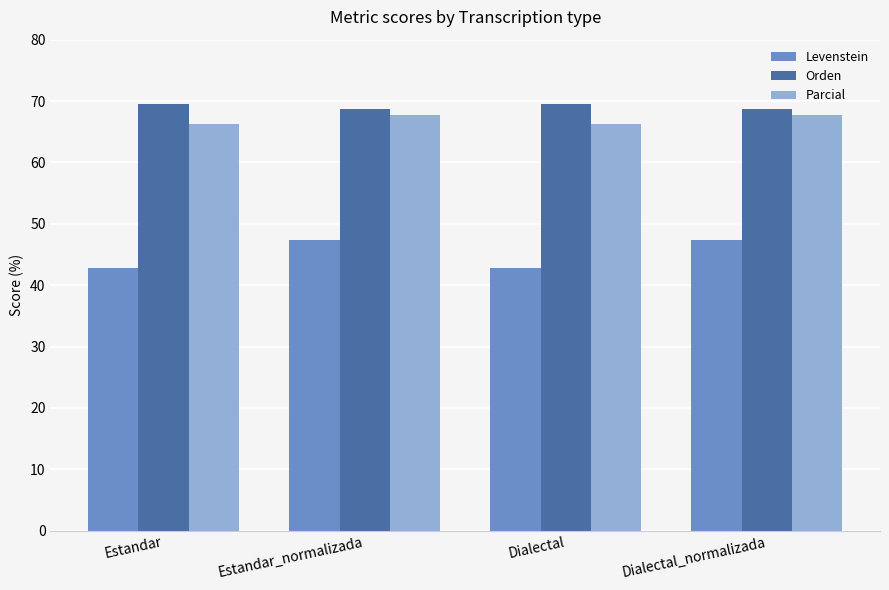

What are all the series names shown in the legend?

Levenstein, Orden, Parcial